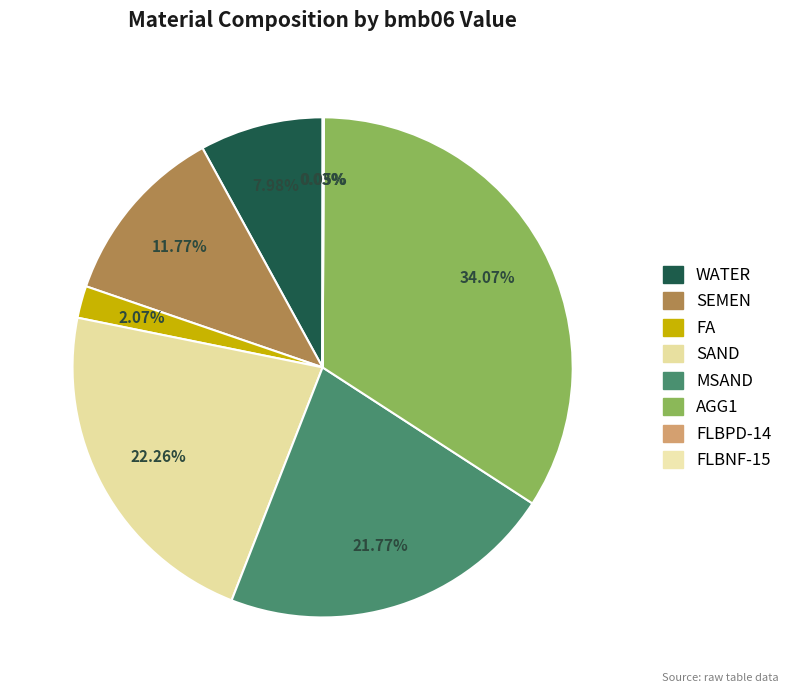

Combined, what portion of the pie is FA and MSAND?

23.8%